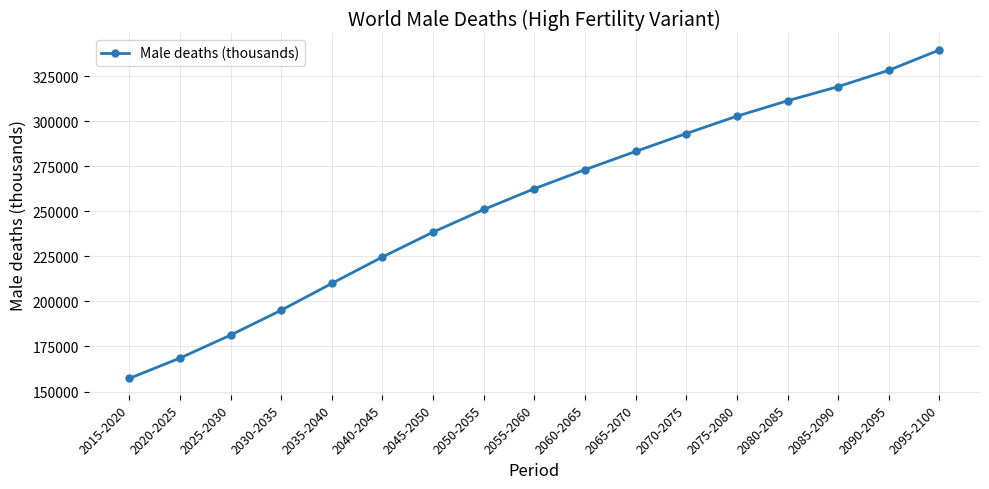

What is the value of the 17th point from the left?

339628.3